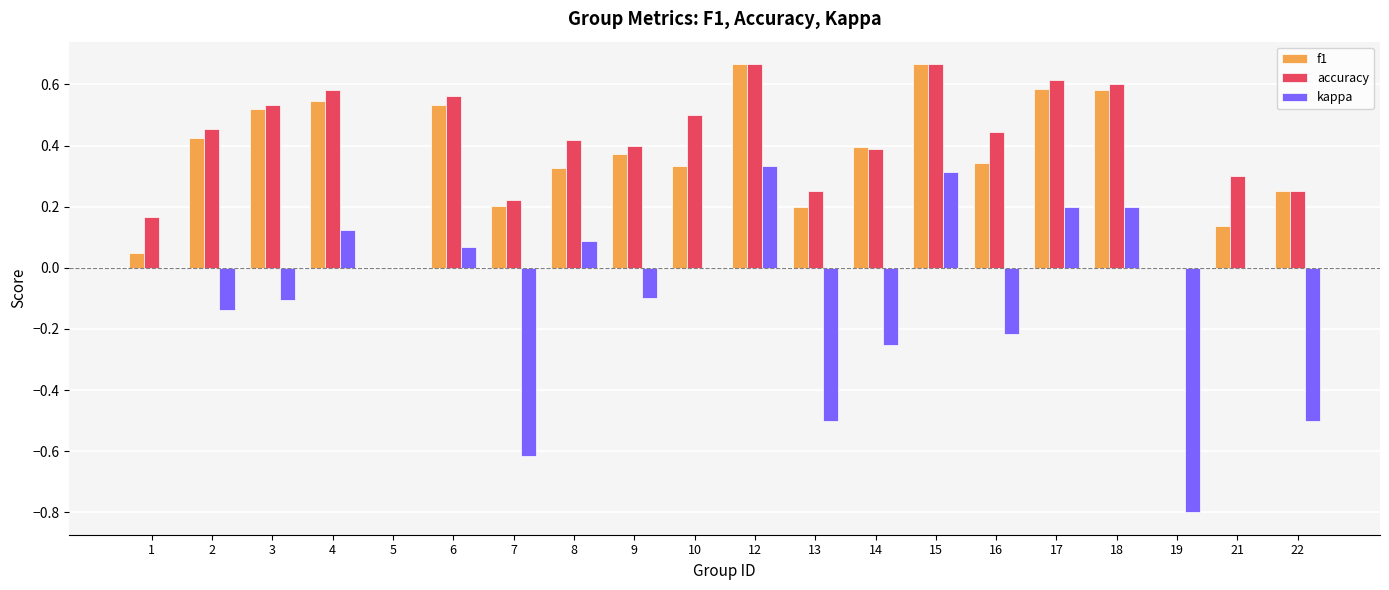

Which series has the largest total across all categories?

accuracy